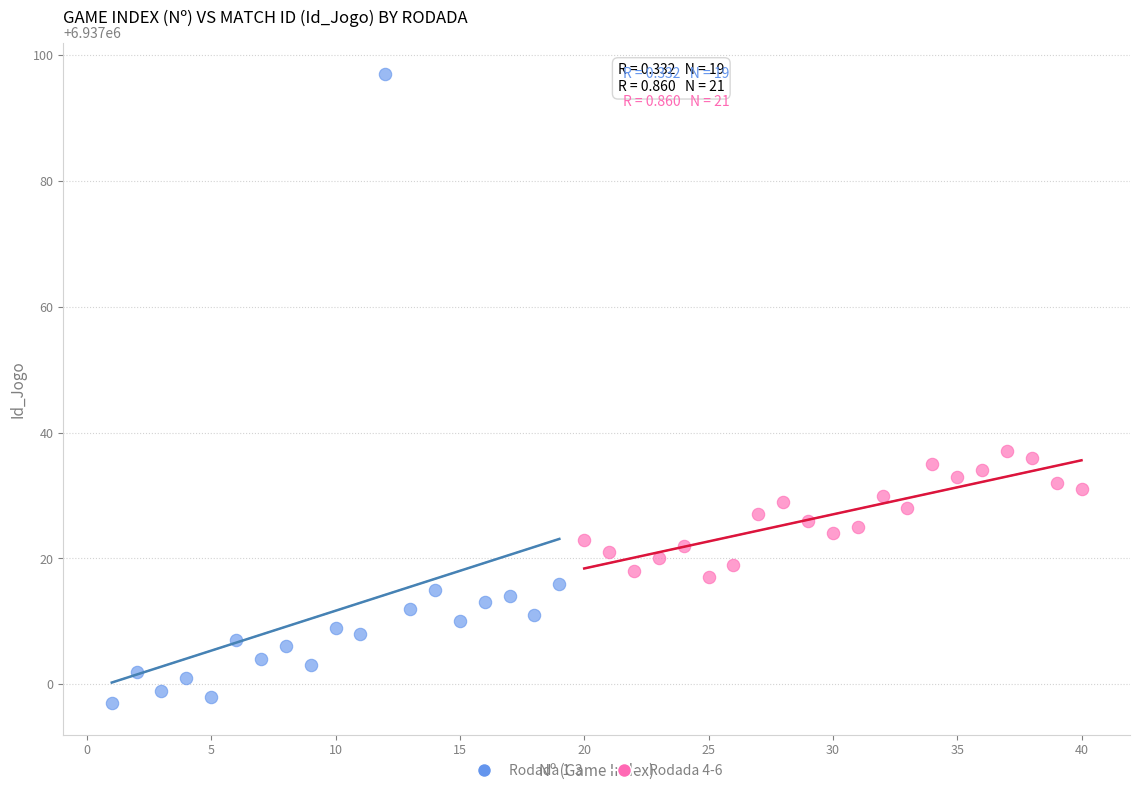

Which series reaches the minimum Y coordinate?

Rodada 1-3